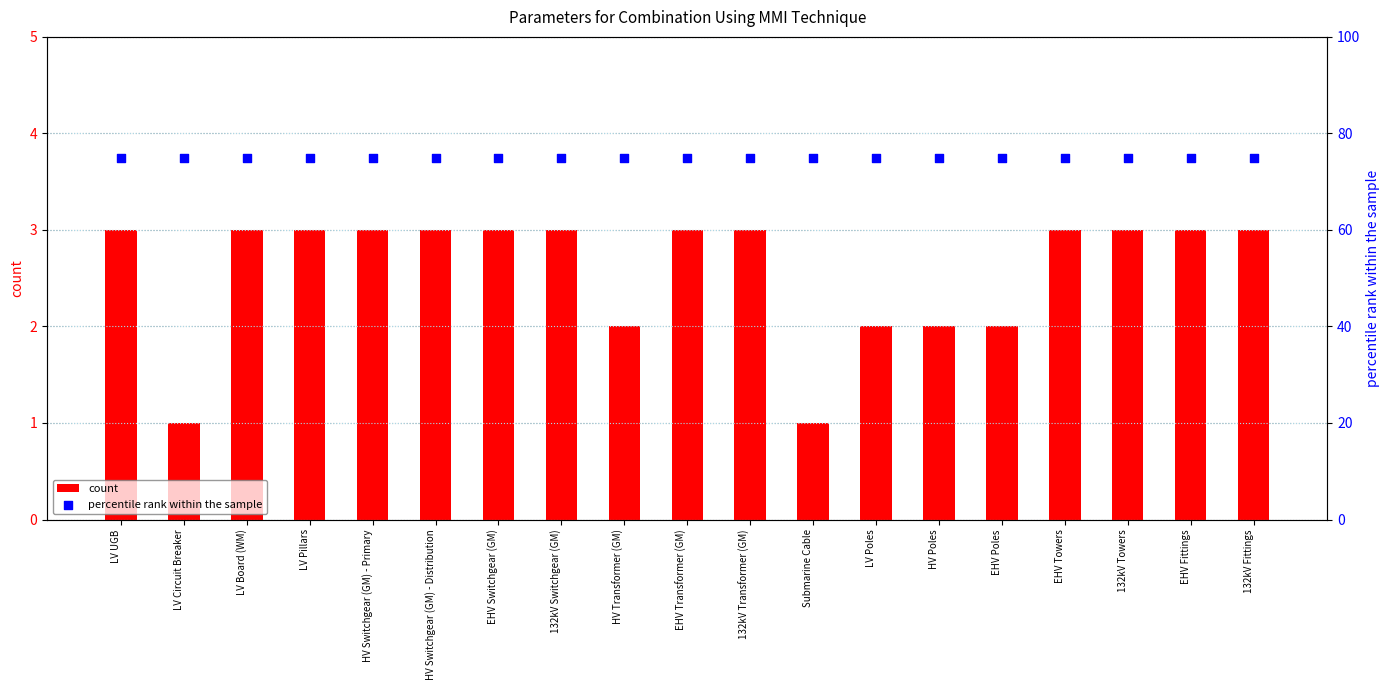

At which category is the sum across all series the highest?

LV UGB